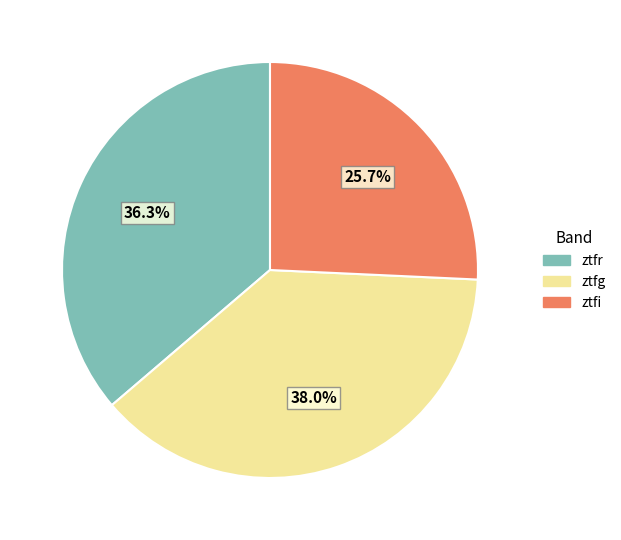

To the nearest percent, what portion does ztfg represent?

38%